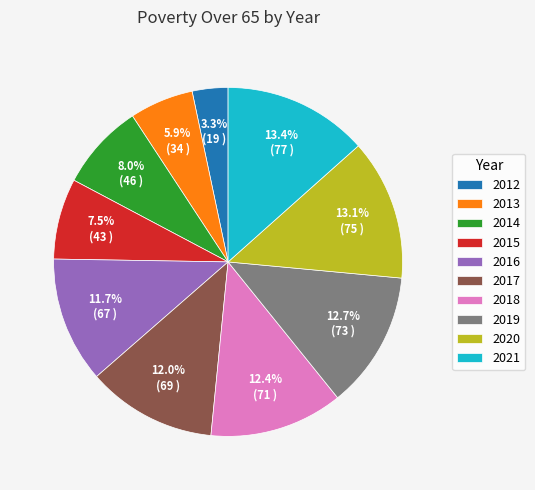

The 2019 slice represents 25% of the pie. True or false?

False